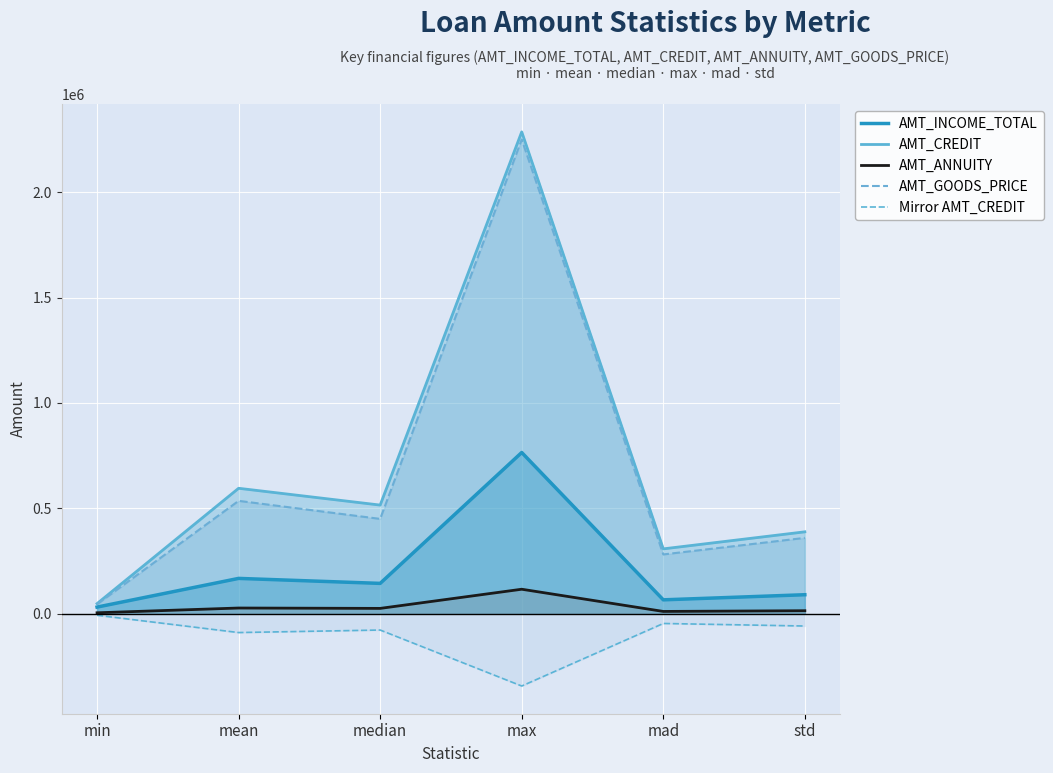

At how many categories does at least one series exceed 1694082?

1